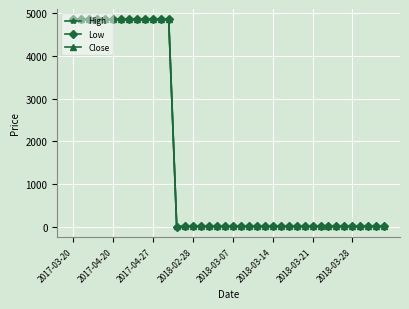

At how many categories does at least one series exceed 926?

13